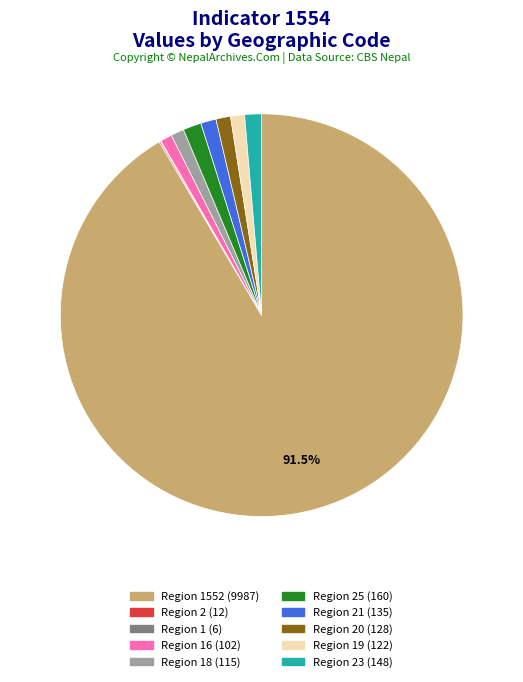

Is there any slice that represents more than half of the pie?

Yes